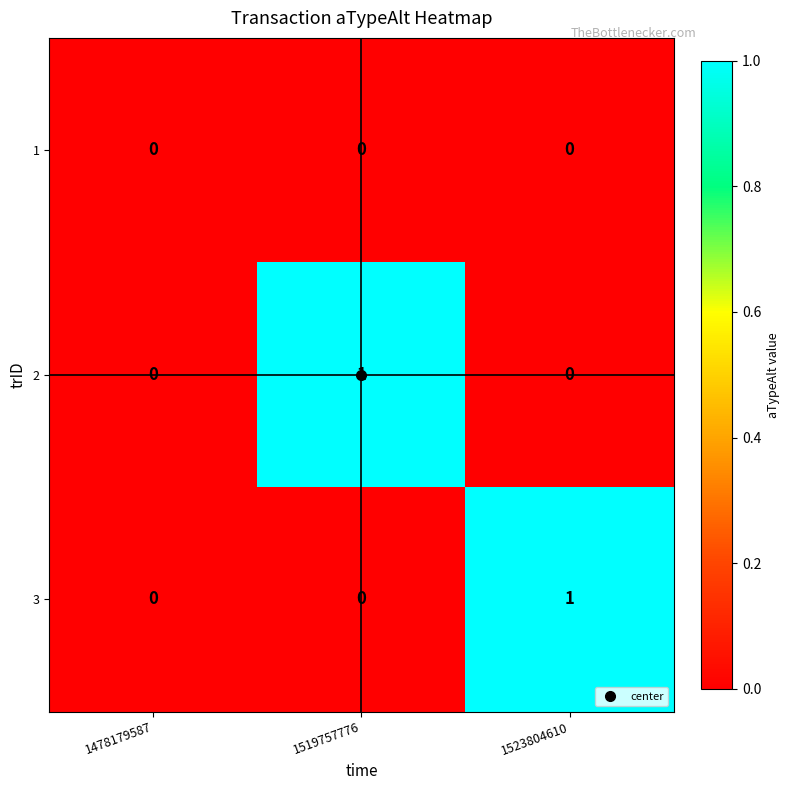

The 1 series shows 0 at 1478179587. True or false?

True